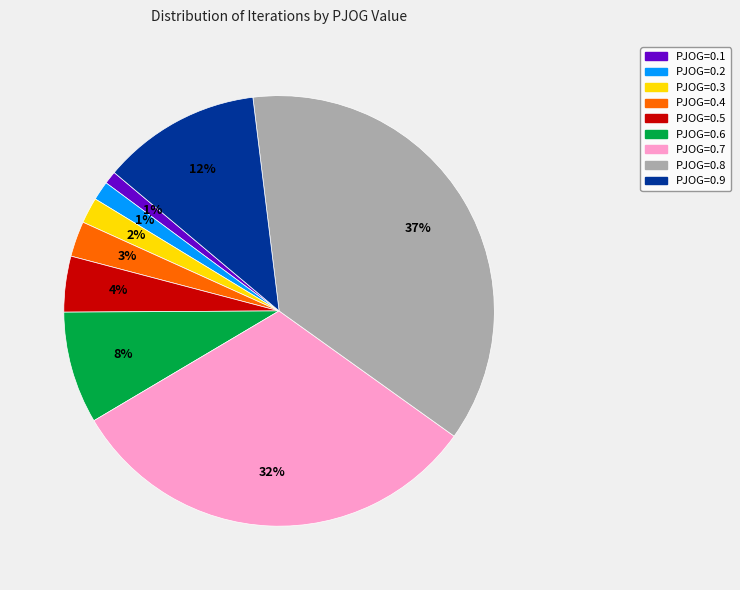

Which has a higher value, PJOG=0.8 or PJOG=0.3?

PJOG=0.8